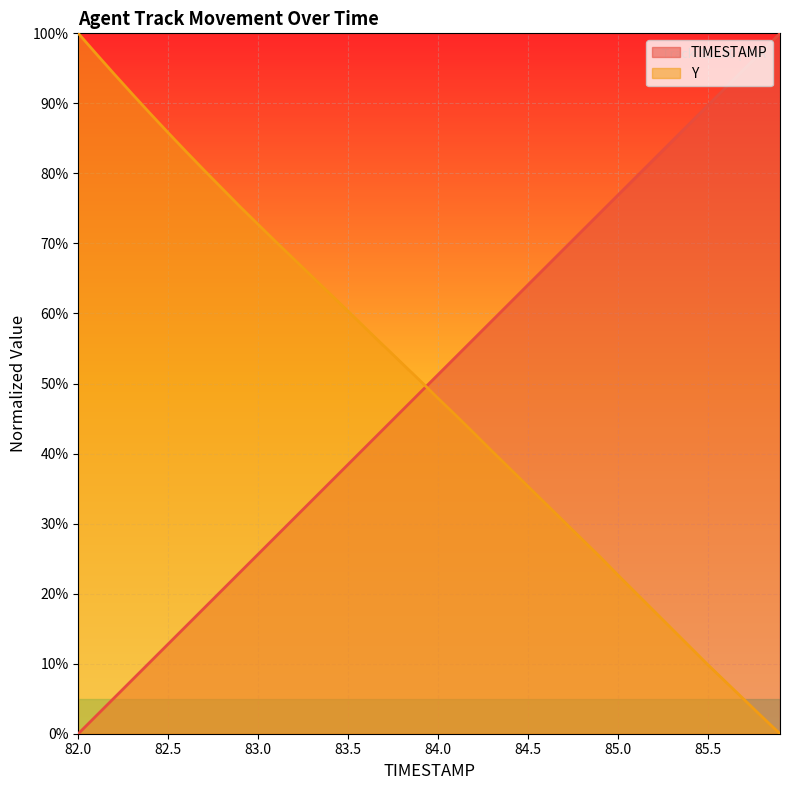

At which category is the sum across all series the highest?

82.0